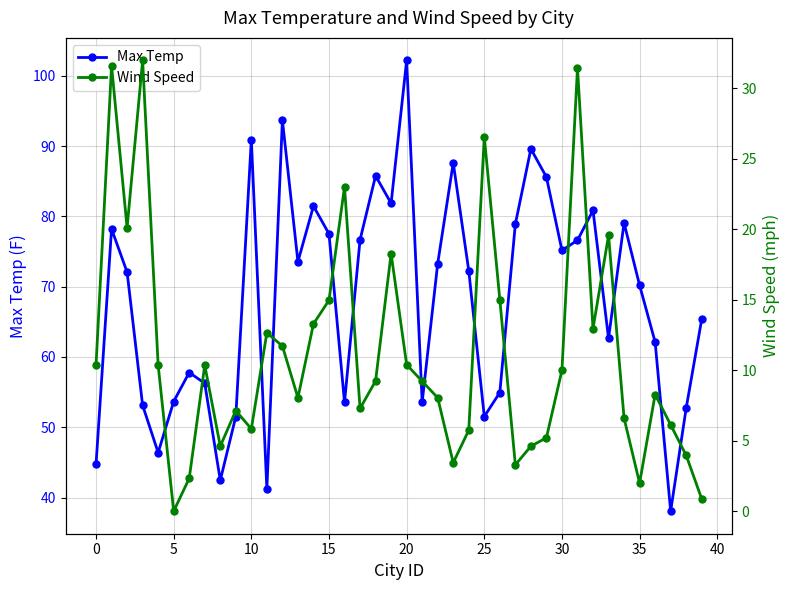

What is the sum of all Wind Speed values?

446.6